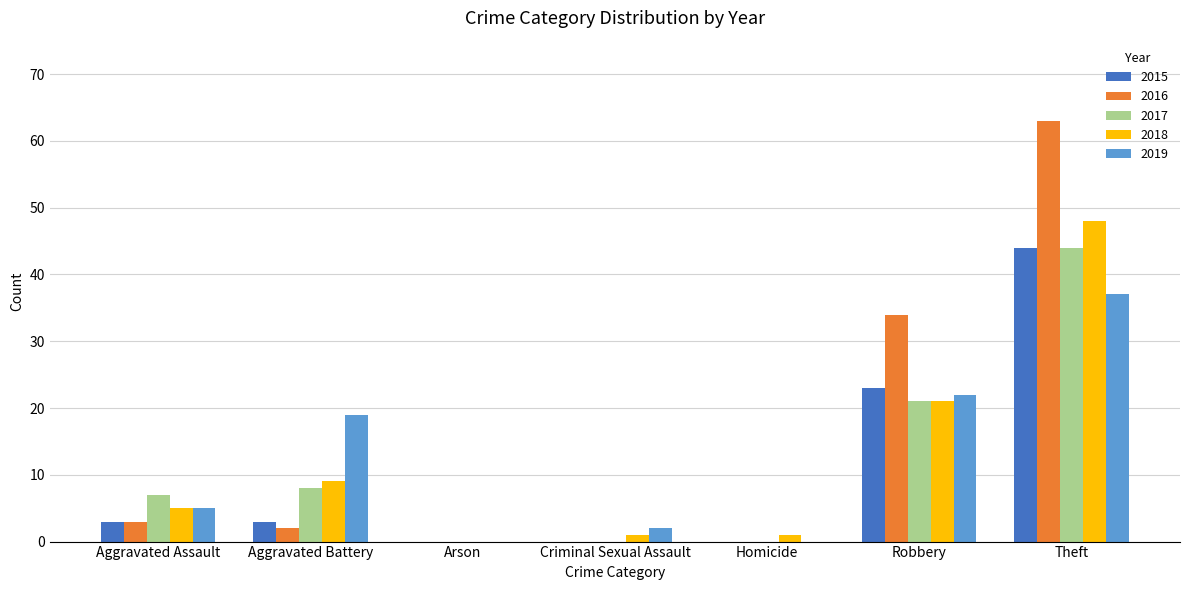

At which label does 2017 reach its peak?

Theft